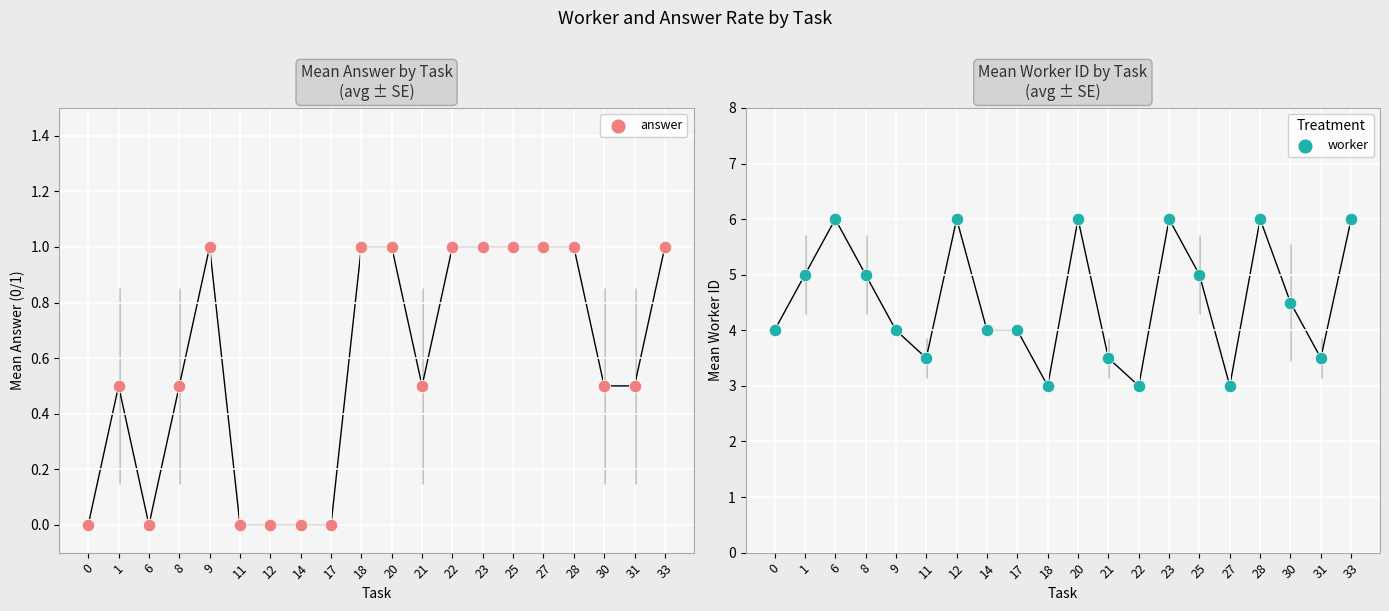

At how many categories does at least one series exceed 4?

10